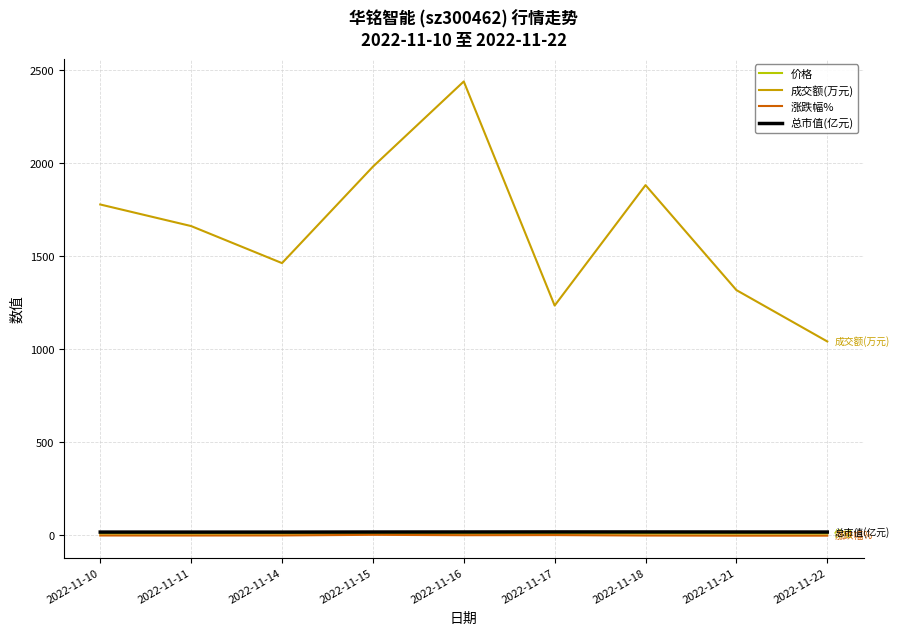

Rank the categories by 成交额(万元) value from lowest to highest.

2022-11-22, 2022-11-17, 2022-11-21, 2022-11-14, 2022-11-11, 2022-11-10, 2022-11-18, 2022-11-15, 2022-11-16